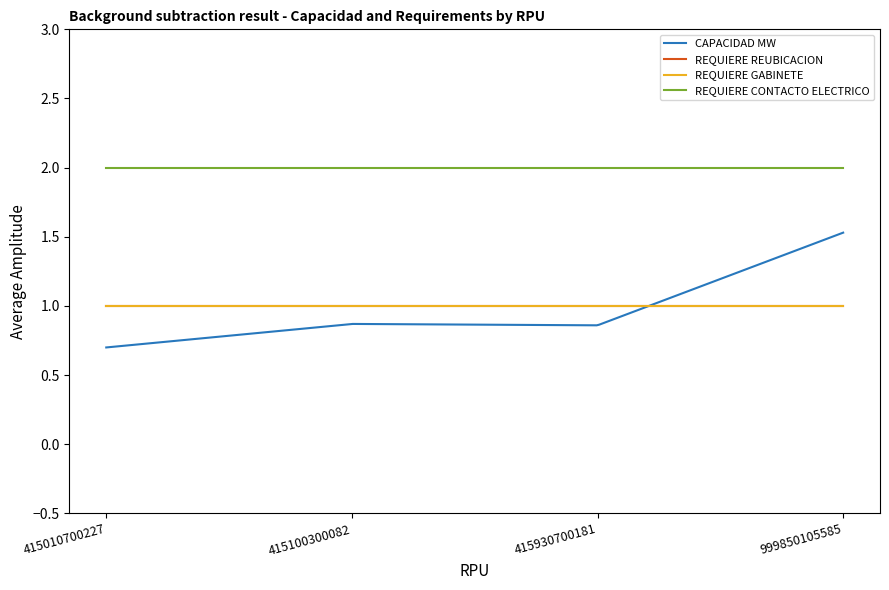

Does the chart have visible grid lines?

No